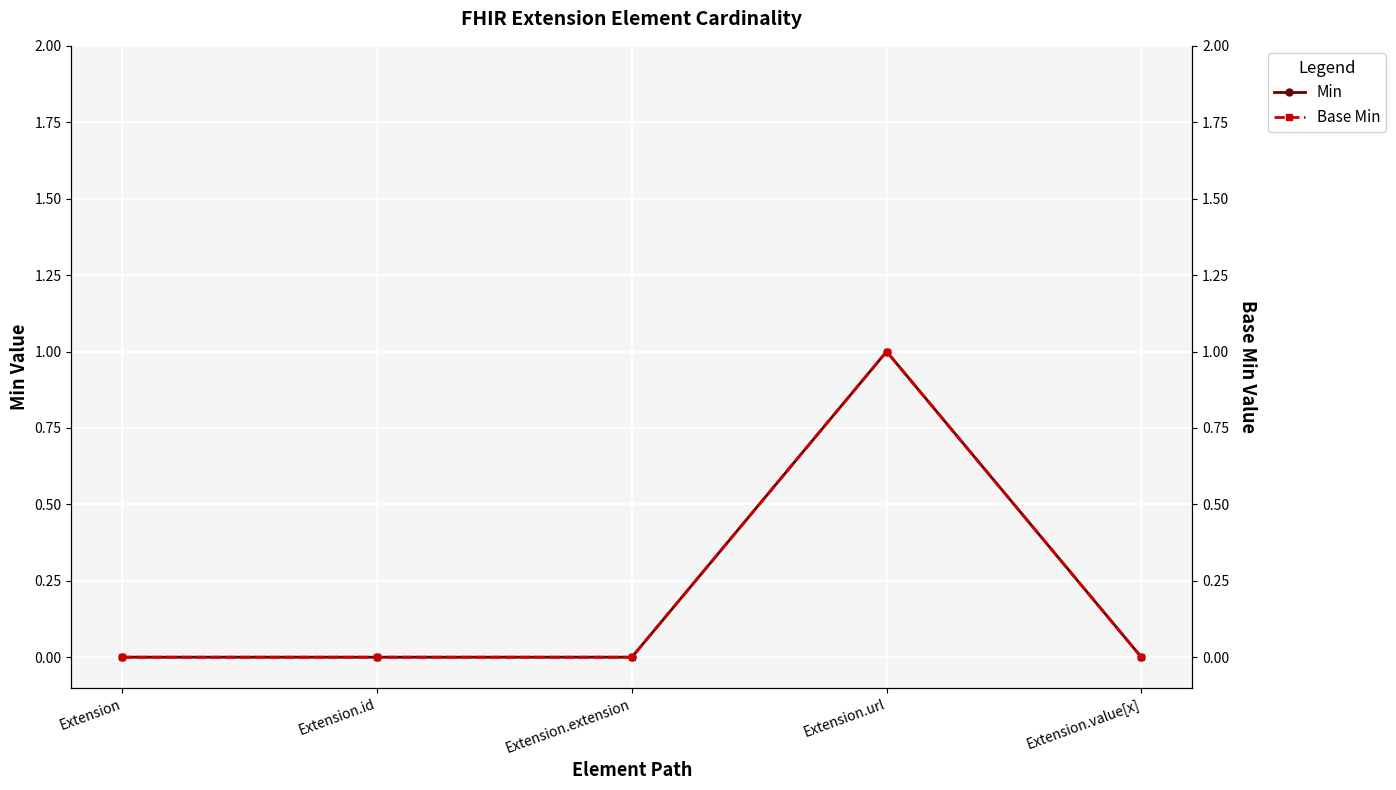

How many values in the Min series exceed 0?

1